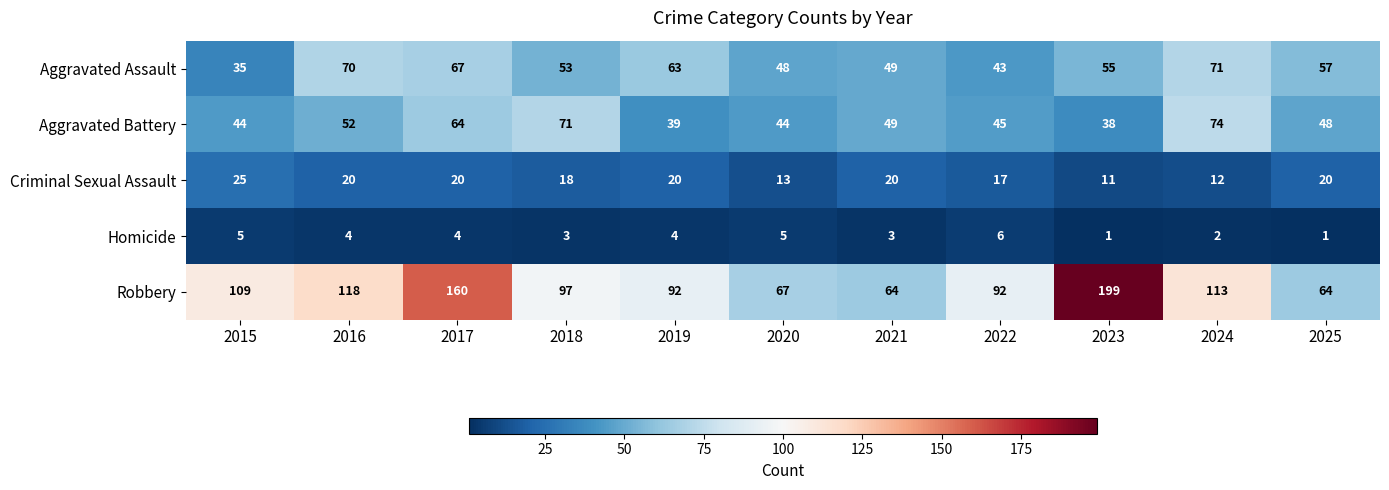

Which series has the largest range (max minus min)?

Robbery